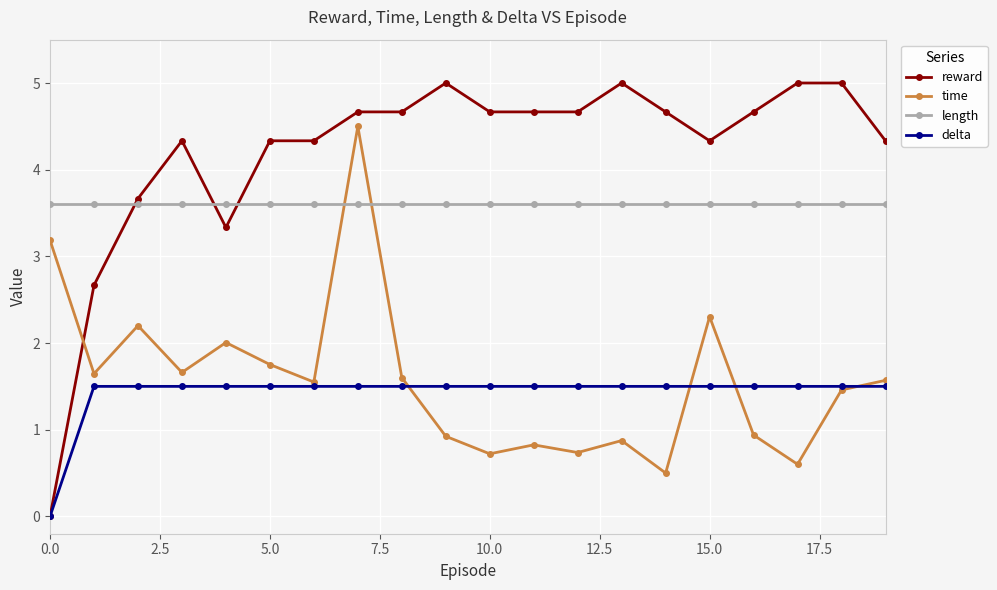

What is the value of the reward point at the 8th from the left?

4.7